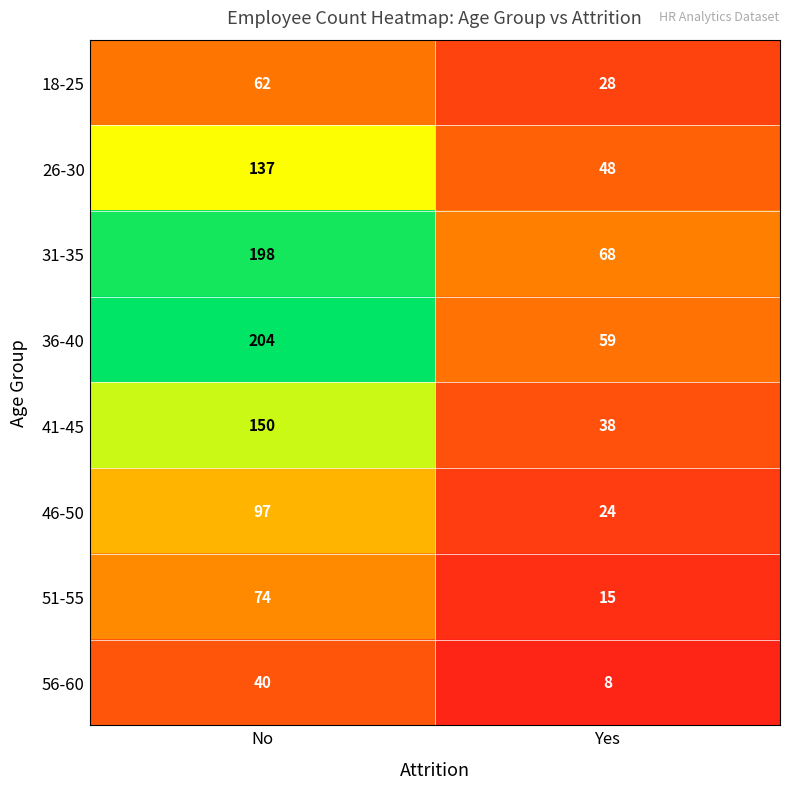

At Yes, list the series in order from largest to smallest.

31-35, 36-40, 26-30, 41-45, 18-25, 46-50, 51-55, 56-60